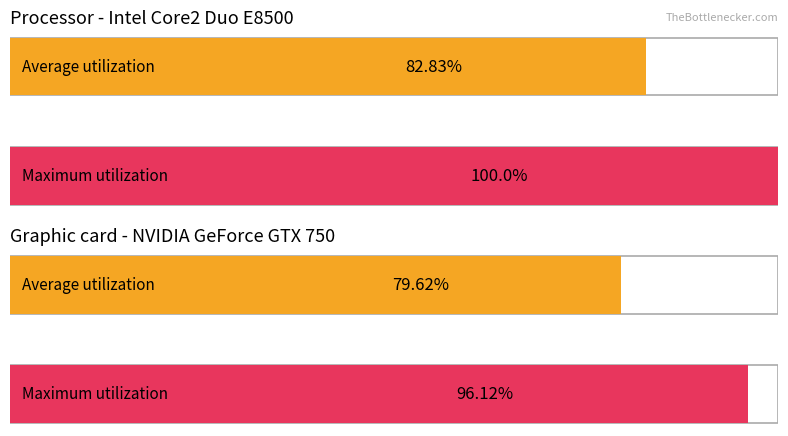

The Maximum utilization series shows 0.1 at מוניציפיל הנפ אג ז*. True or false?

False